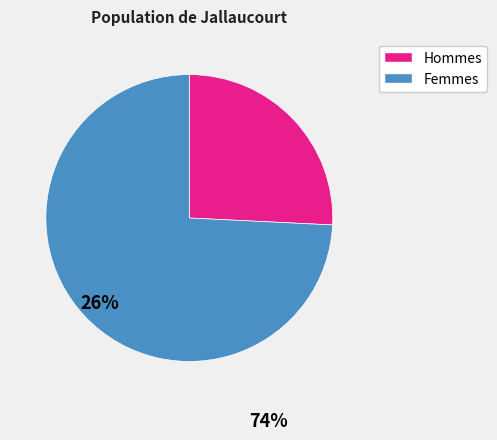

Does any single category account for the majority?

Yes